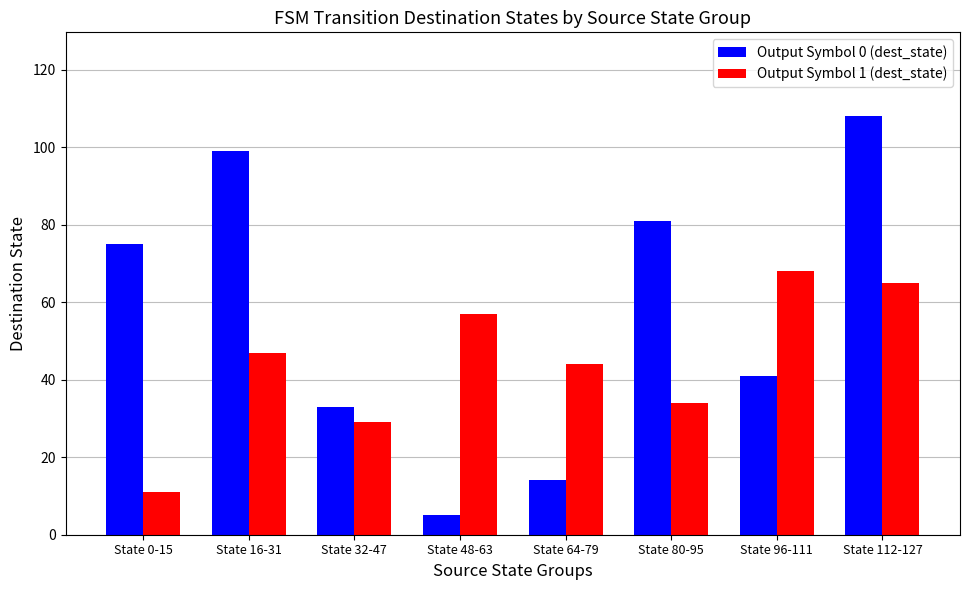

How many bars are there in total?

16